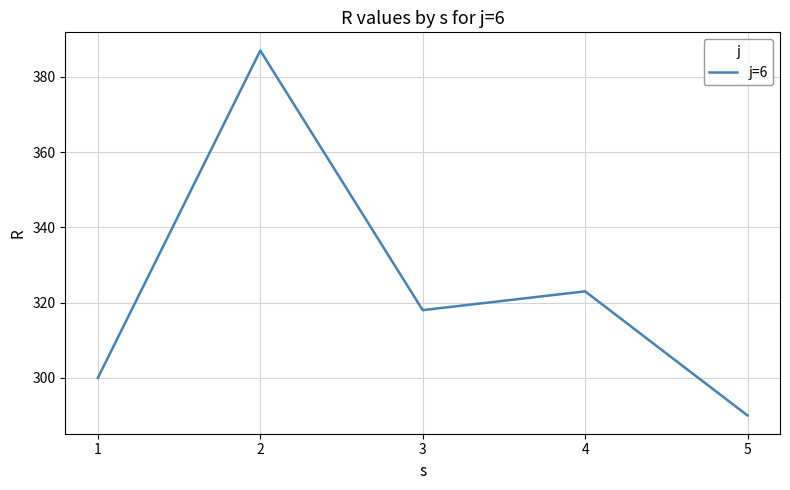

Where is the data nearest to the value 338?

4